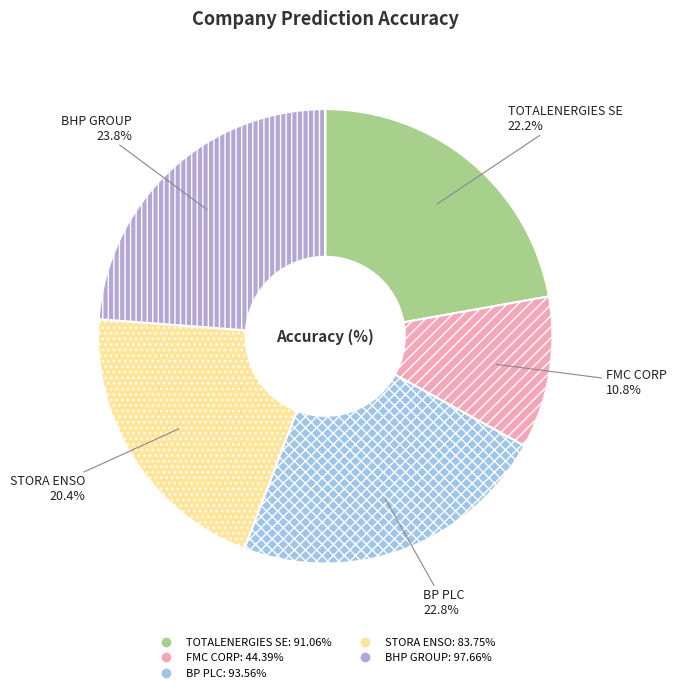

To the nearest percent, what is the difference between the STORA ENSO and TOTALENERGIES SE slice percentages?

2%